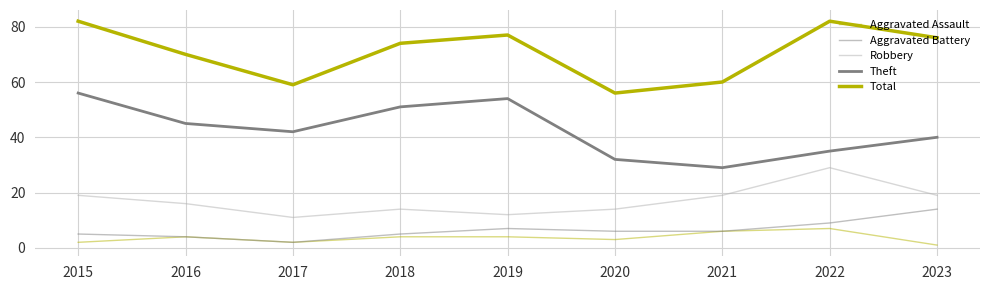

Is this an area chart (filled region under the line)?

No